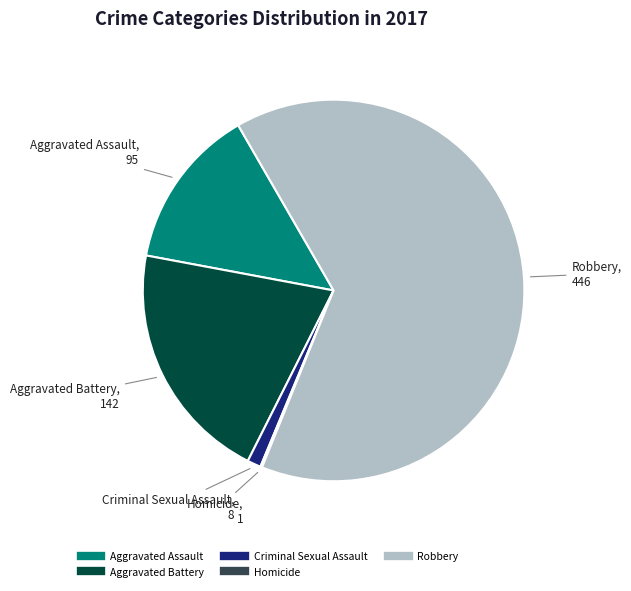

Do Criminal Sexual Assault and Aggravated Battery together represent more than half of the pie?

No